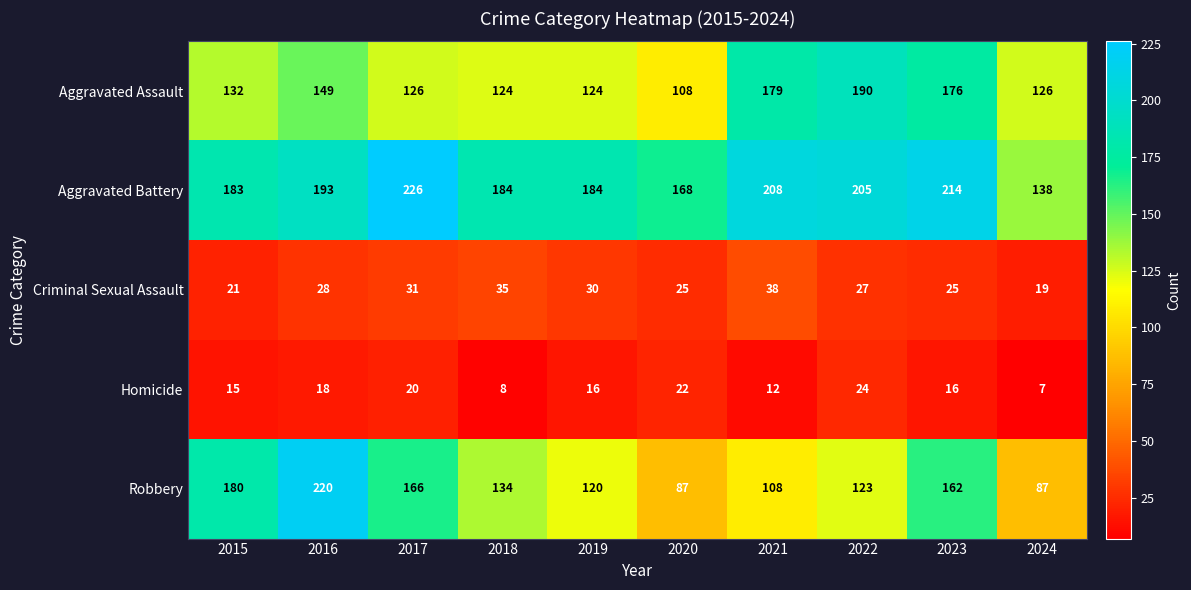

How many distinct data groups are displayed?

5